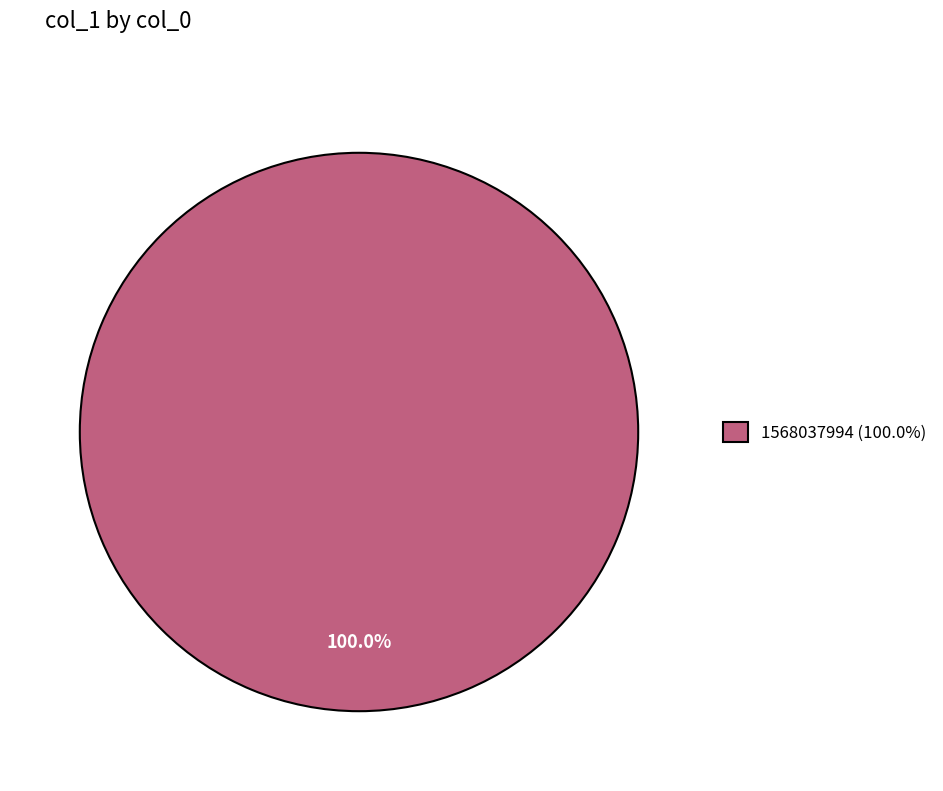

Which category accounts for the majority?

1568037994 (100.0%)